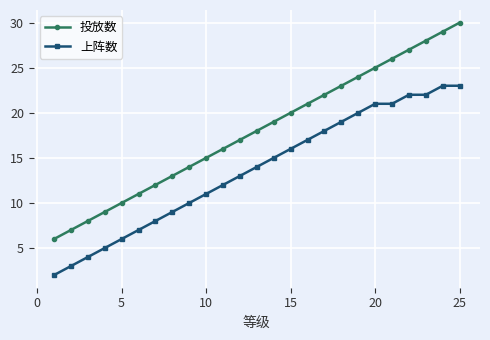

True or false: 上阵数 and 投放数 cross at least once.

False